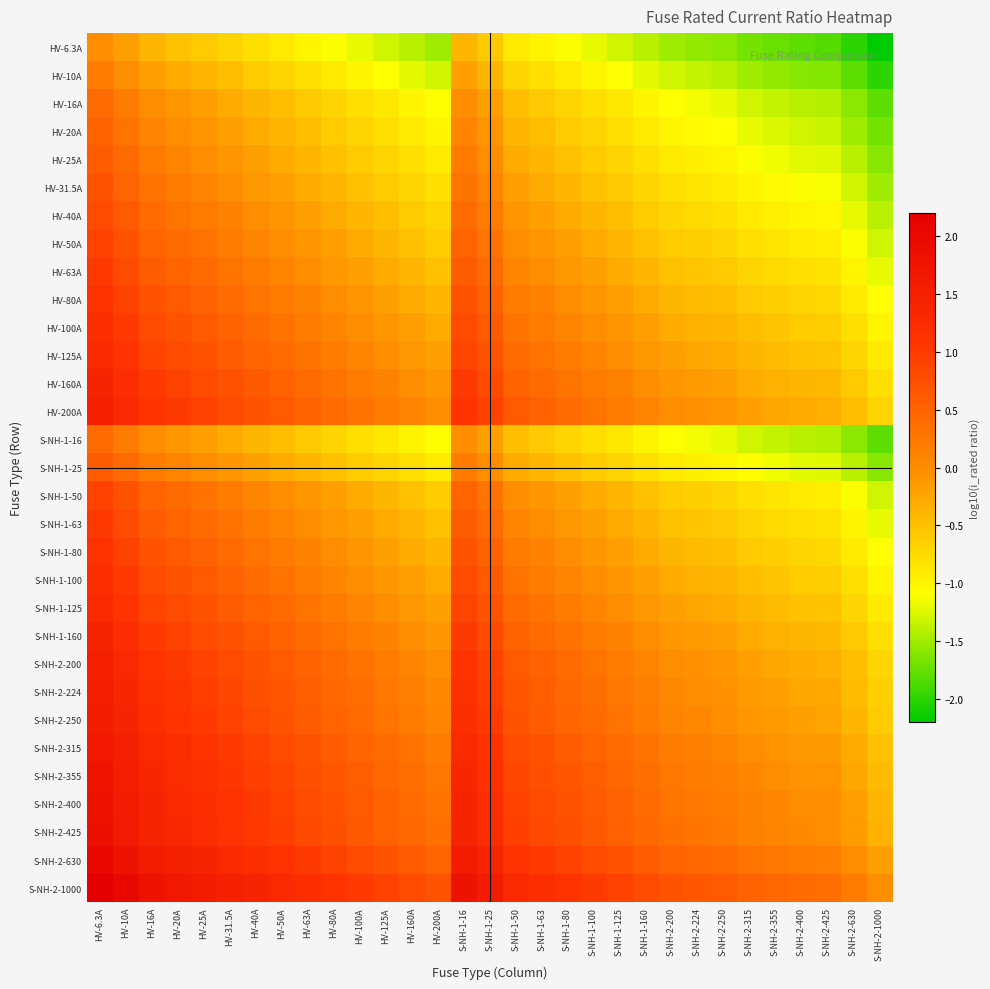

At which category is the sum across all series the highest?

HV-6.3A